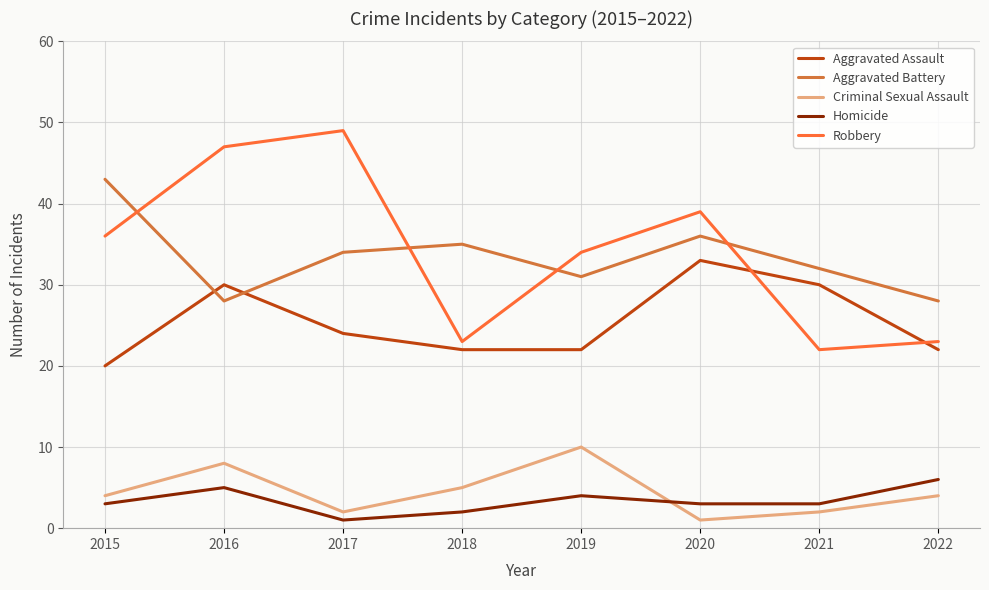

True or false: Criminal Sexual Assault and Aggravated Assault cross at least once.

False